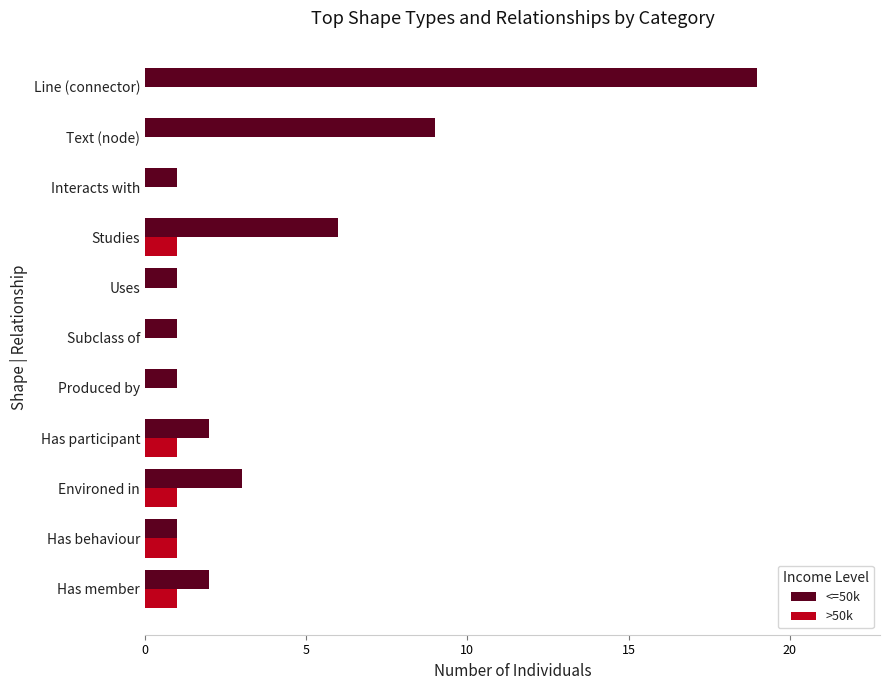

What is the highest value of the <=50k series?

19